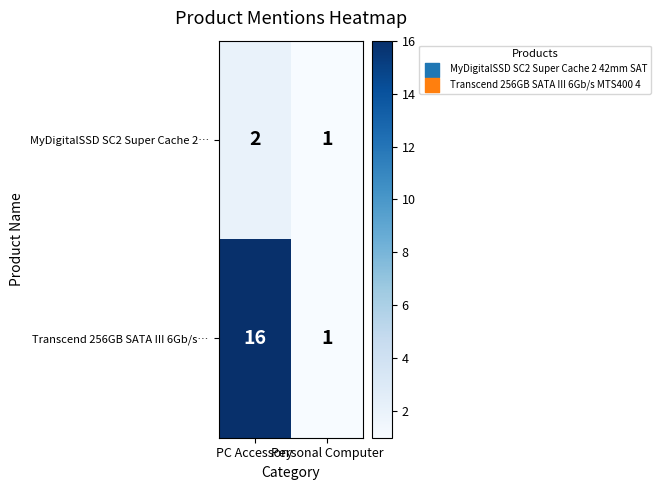

Which series has the largest range (max minus min)?

Transcend 256GB SATA III 6Gb/s…